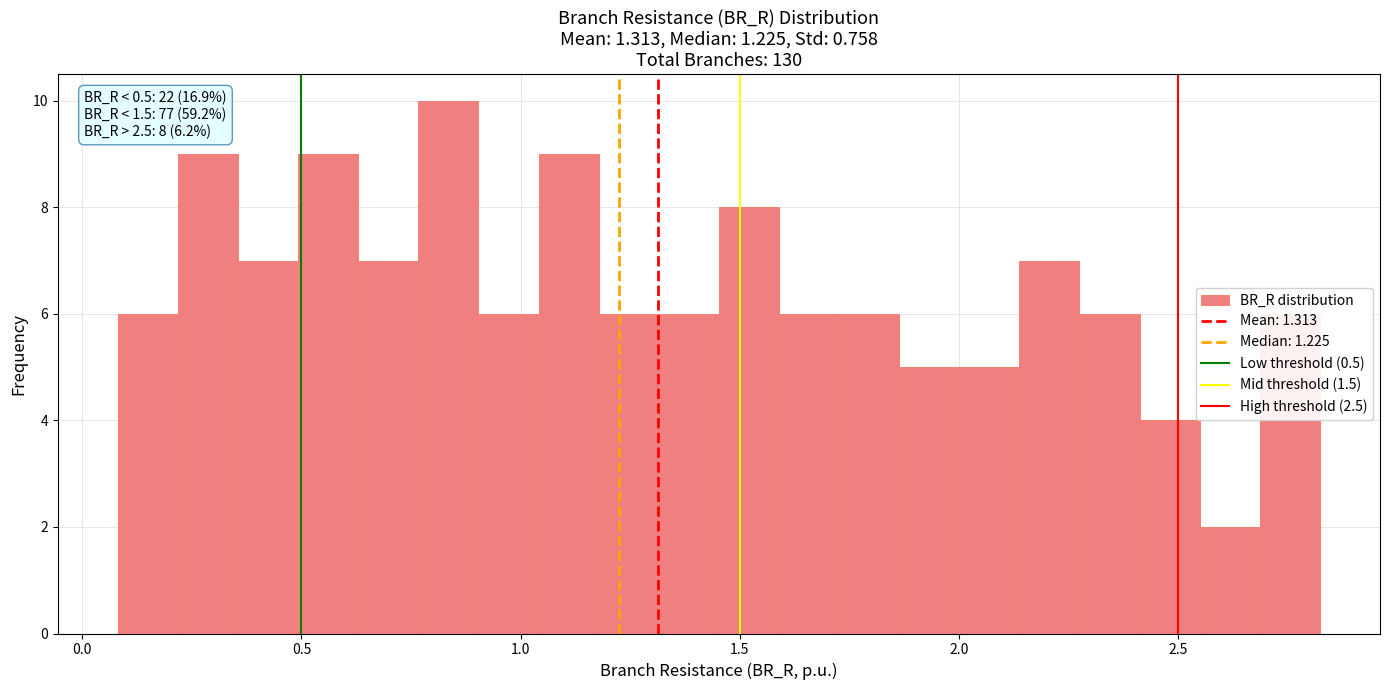

Around what value on the x-axis is the tallest bar? Give the approximate position of its centre, as read against the axis.

0.85